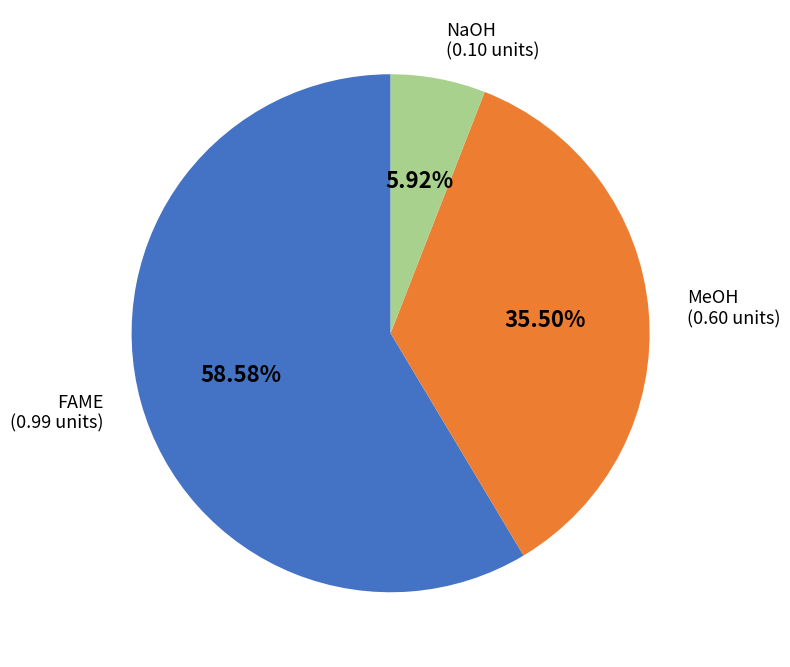

Does any single category account for the majority?

Yes